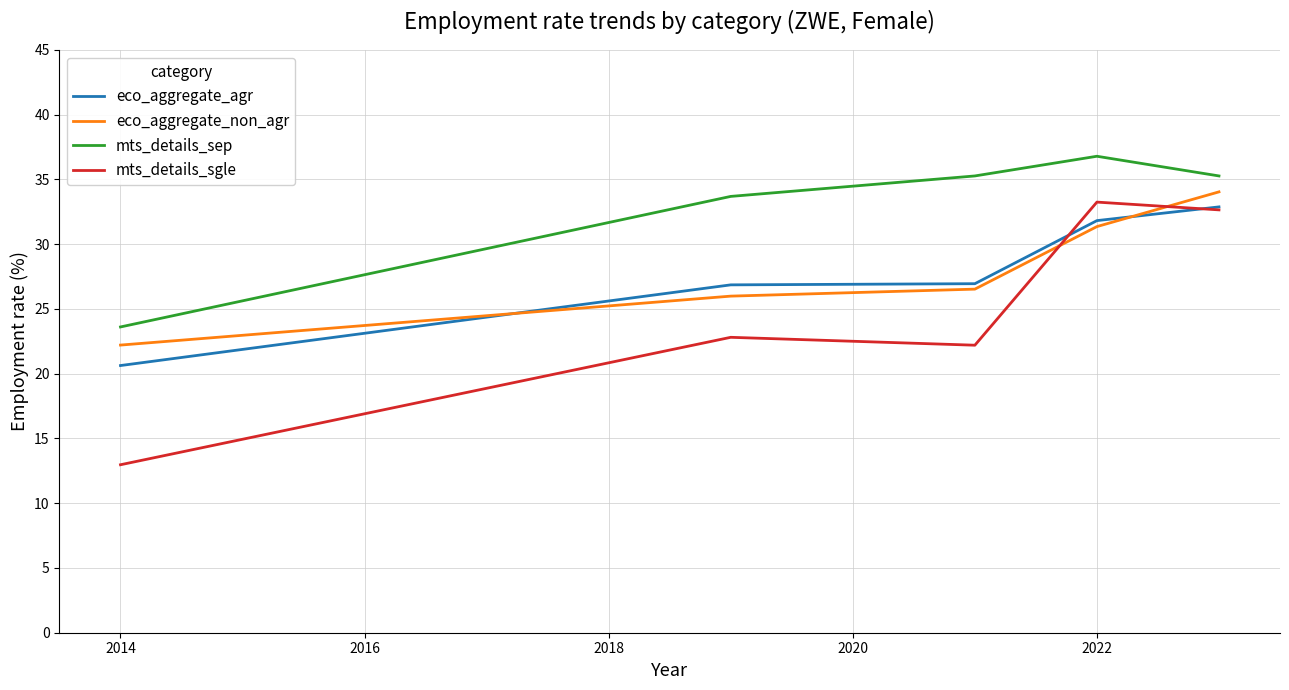

What is the greatest value displayed?

36.8